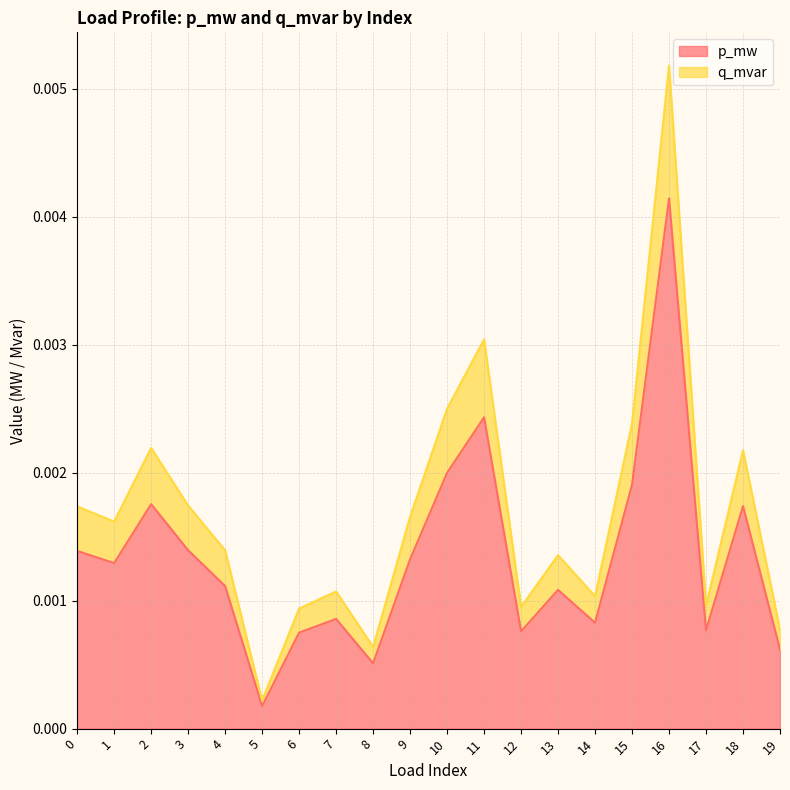

Which category has the highest value in the p_mw series?

16